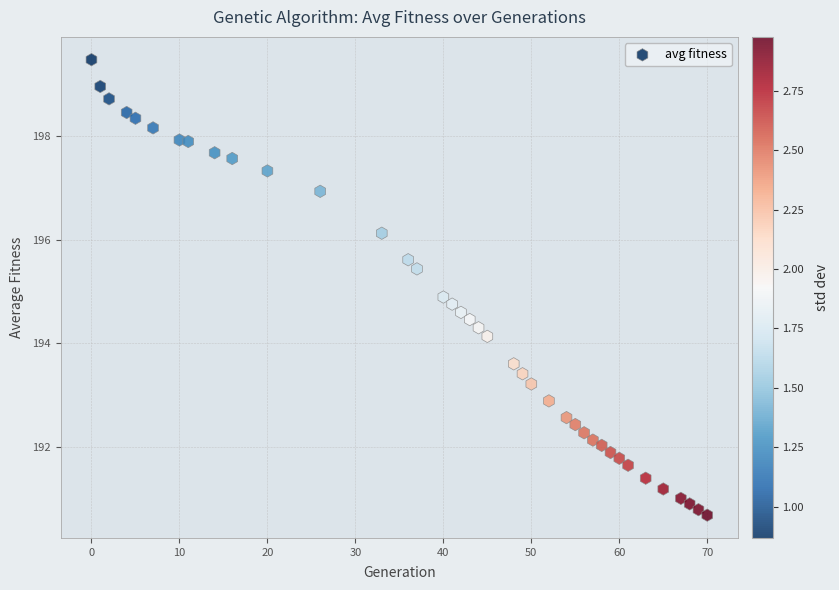

What Y value in the scatter plot is closest to 195?

194.9